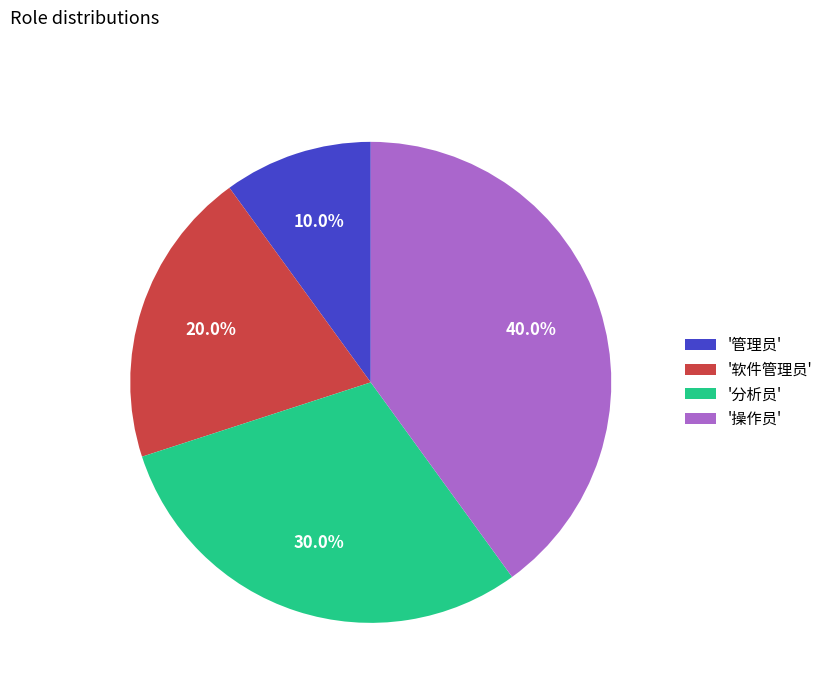

What portion of the pie excludes '分析员'?

70.0%